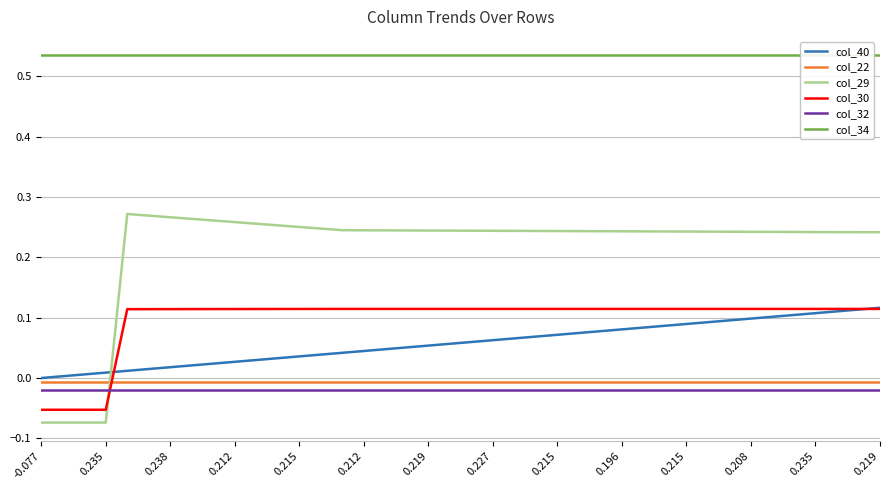

How many lines are shown in the chart?

6